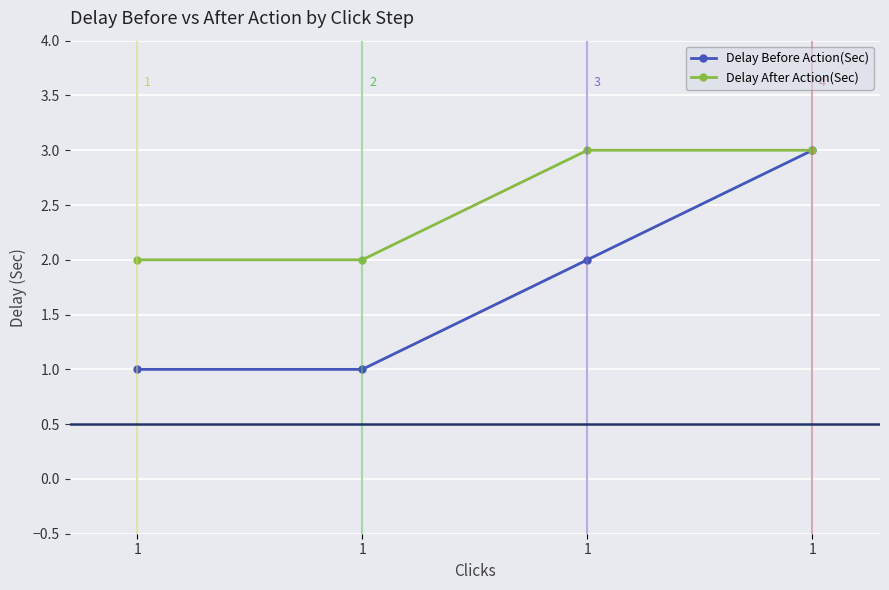

List the series in order of their peak value, lowest first.

Delay Before Action(Sec), Delay After Action(Sec)